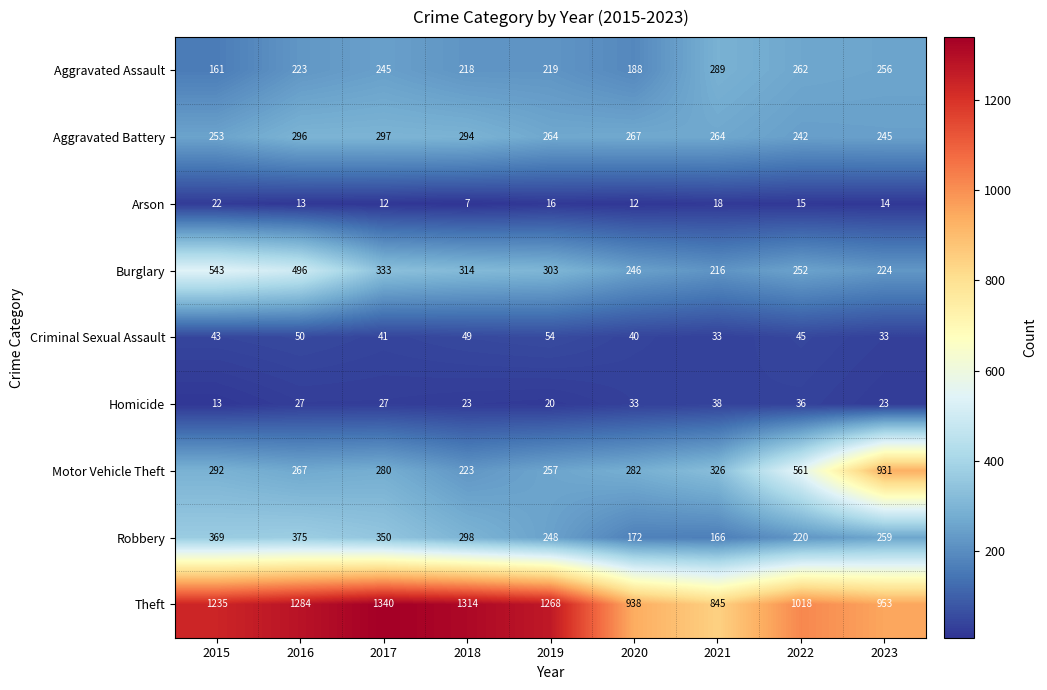

What is the average value of the Motor Vehicle Theft series?

380